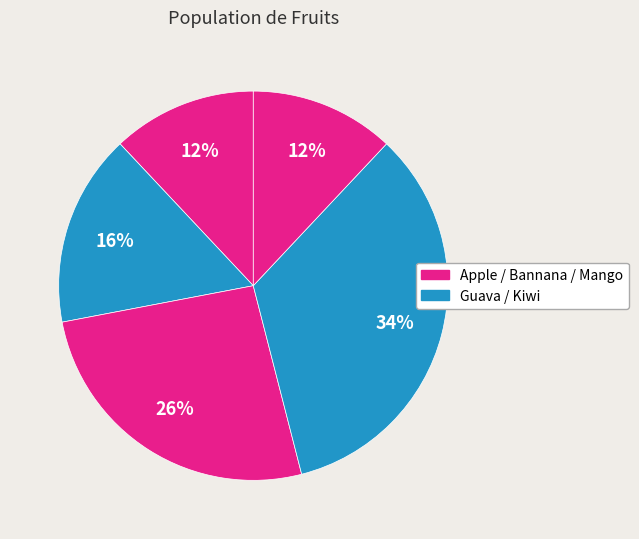

Which category has the biggest portion of the pie?

Kiwi